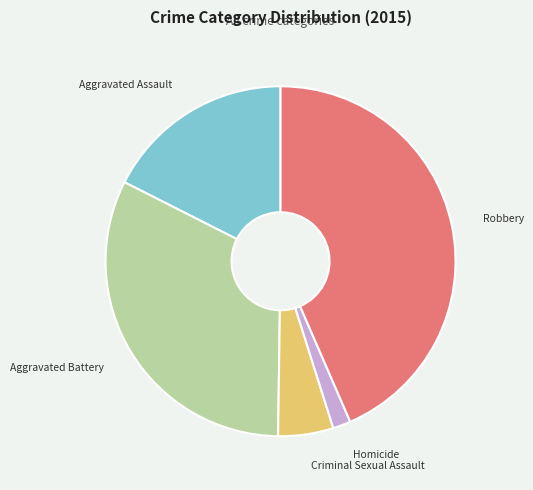

Approximately how many times larger is the value at Criminal Sexual Assault compared to Homicide?

3.1